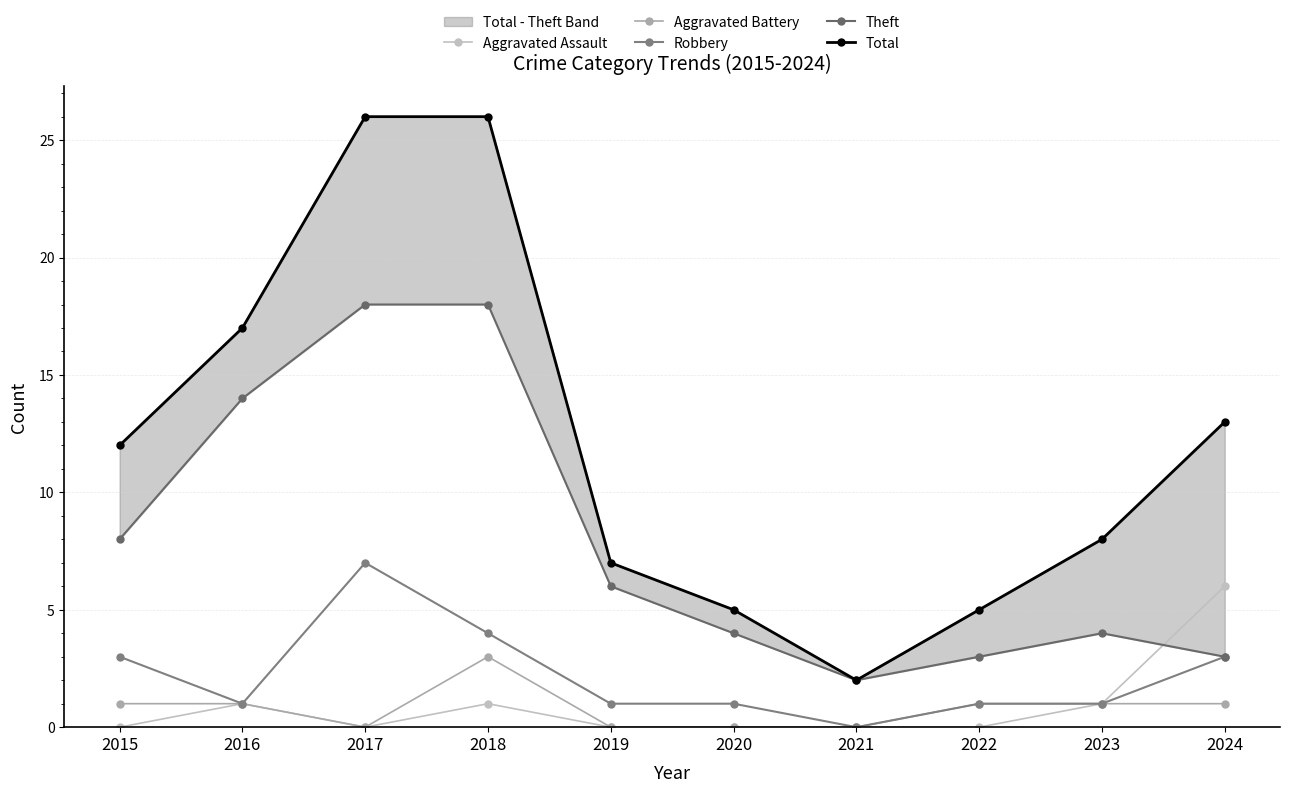

Which category has the highest value in the Aggravated Battery series?

2018